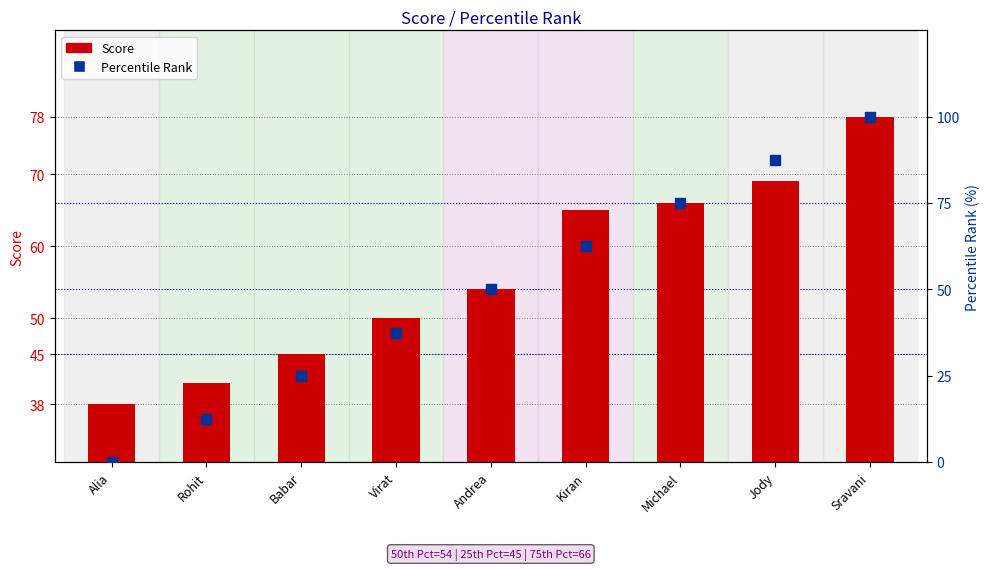

Which series reaches the minimum Y coordinate?

Percentile Rank